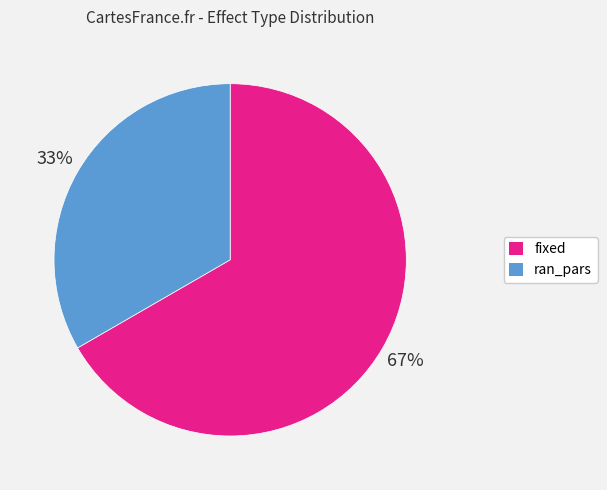

Does ran_pars account for over 50% of the chart?

No